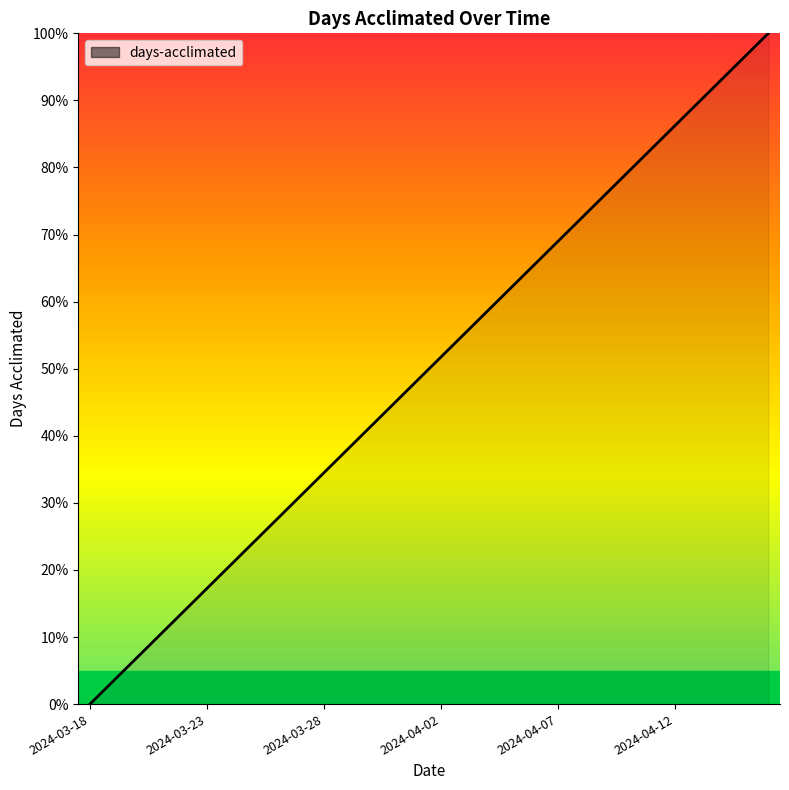

What is the average value?

50.0